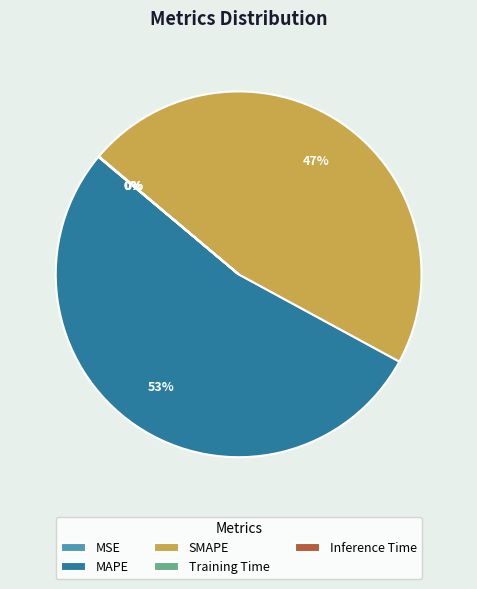

To the nearest percent, what is the average slice percentage?

20%